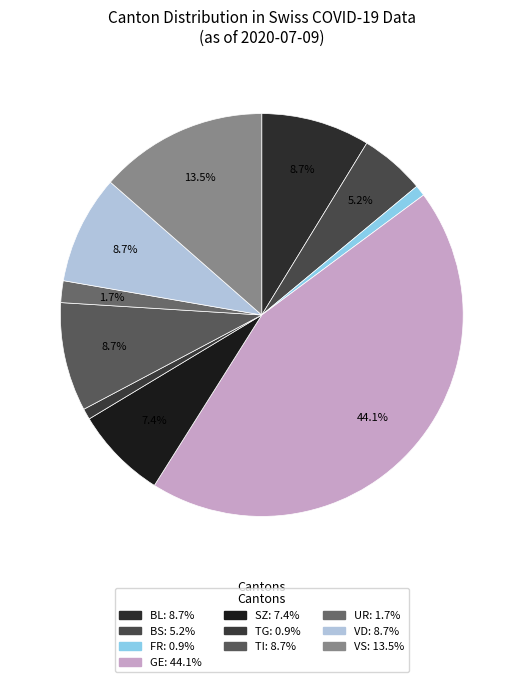

How many segments does this pie chart have?

10